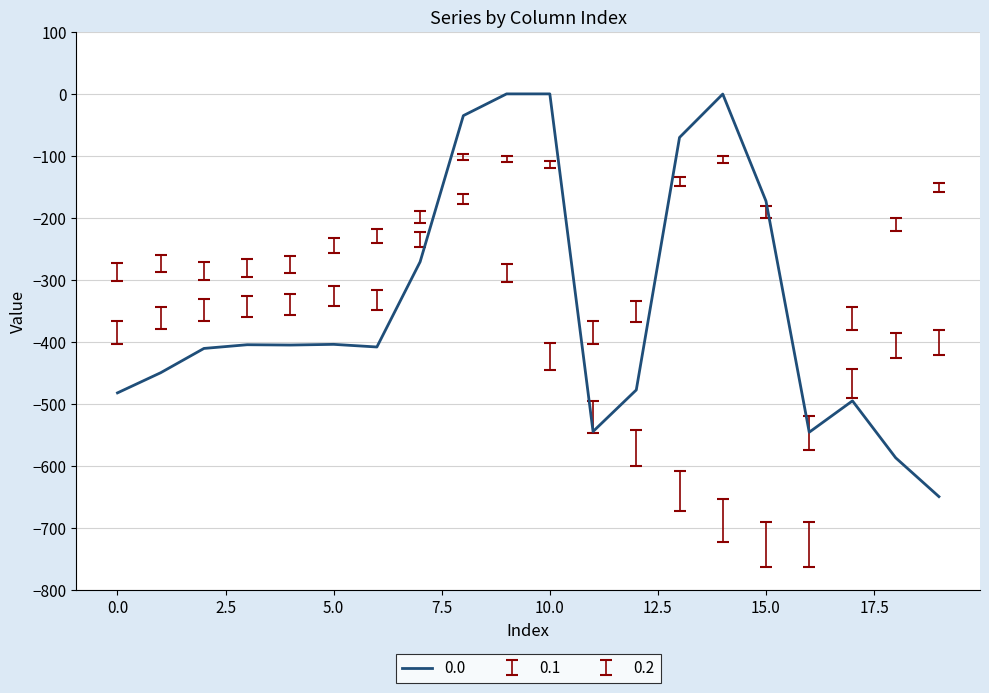

How many distinct data groups are displayed?

1